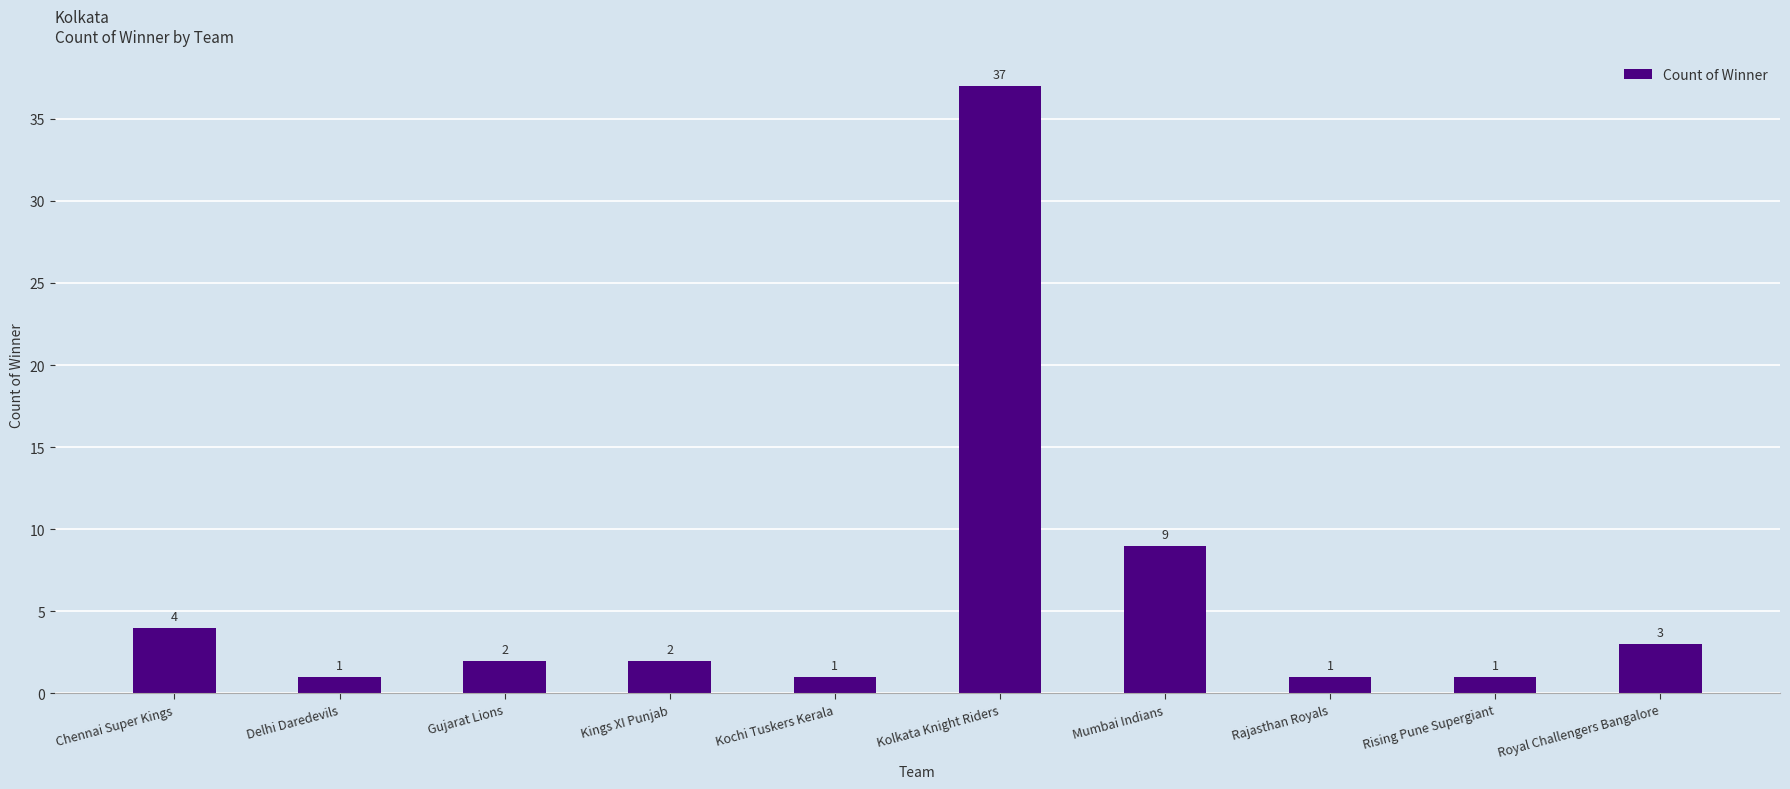

What is the value of the 7th bar from the left?

9